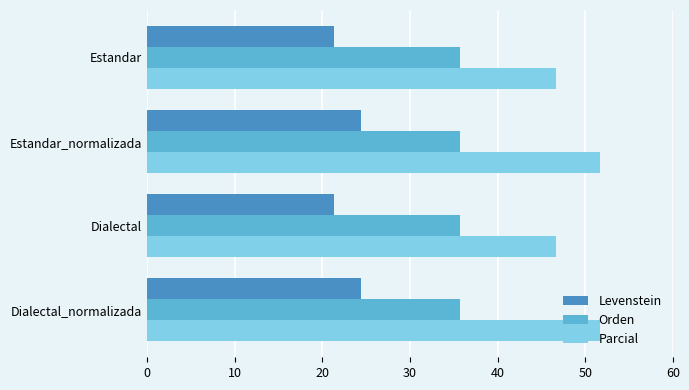

List the series in order of their overall mean, highest first.

Parcial, Orden, Levenstein